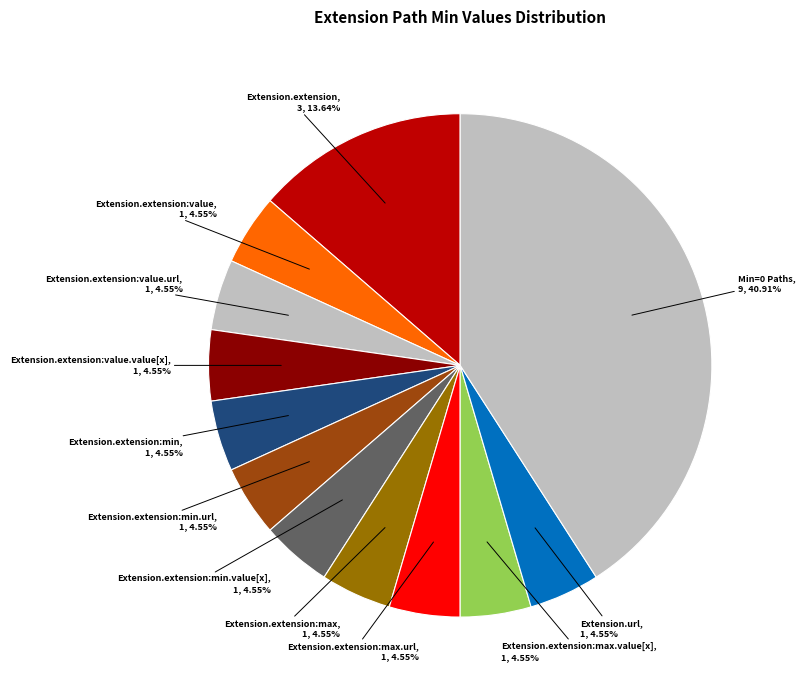

Count the number of slices in the pie.

12